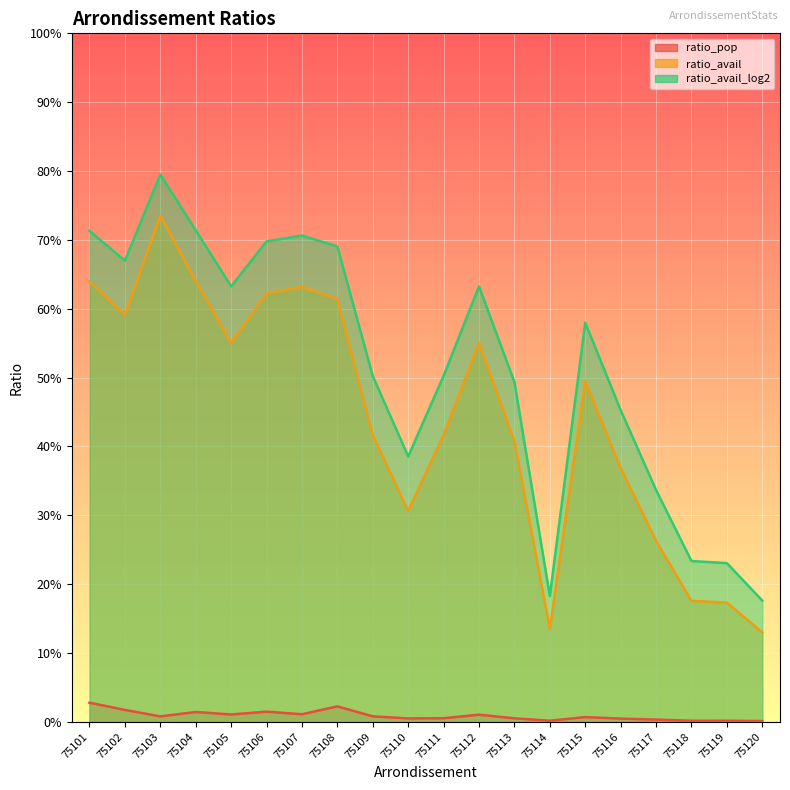

How many interior local valleys does the ratio_avail series have?

4